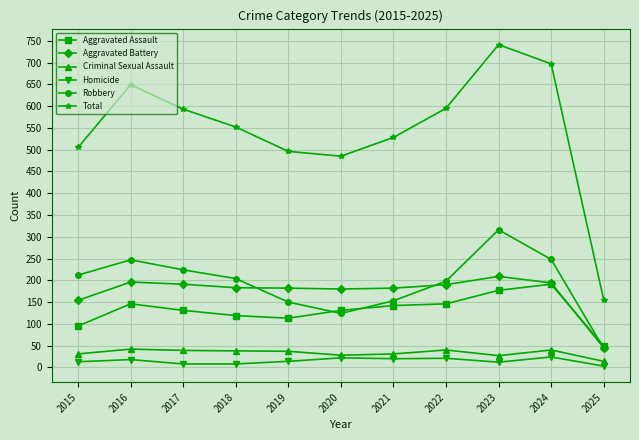

What is the sum of the Total values at 2016 and 2023?

1390